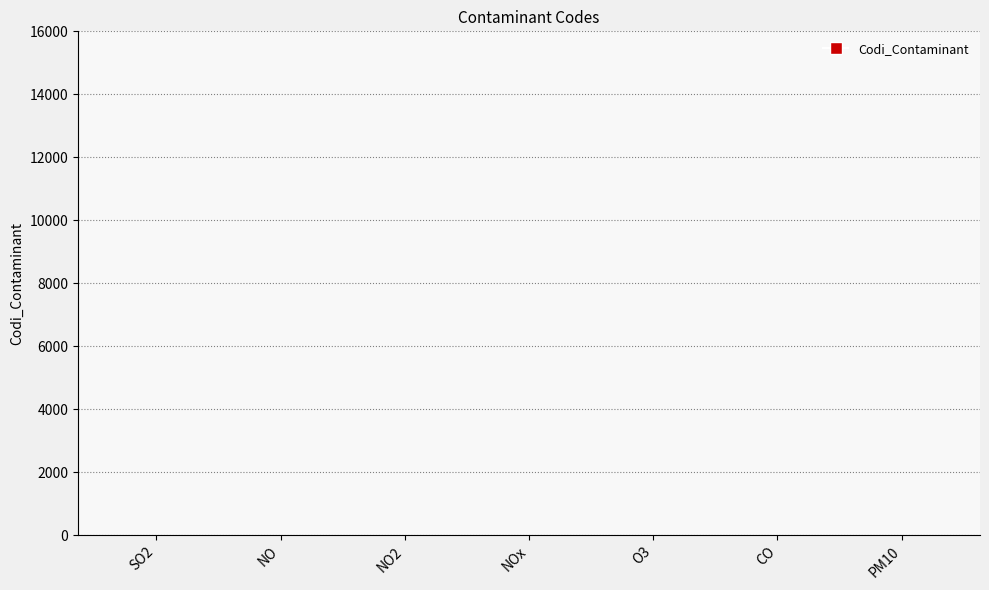

What is the minimum value shown in the chart?

1